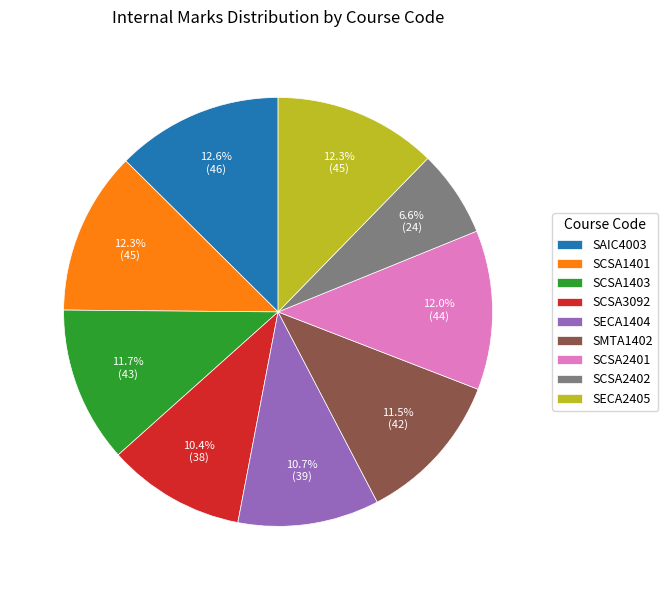

Does SCSA3092 account for over 50% of the chart?

No